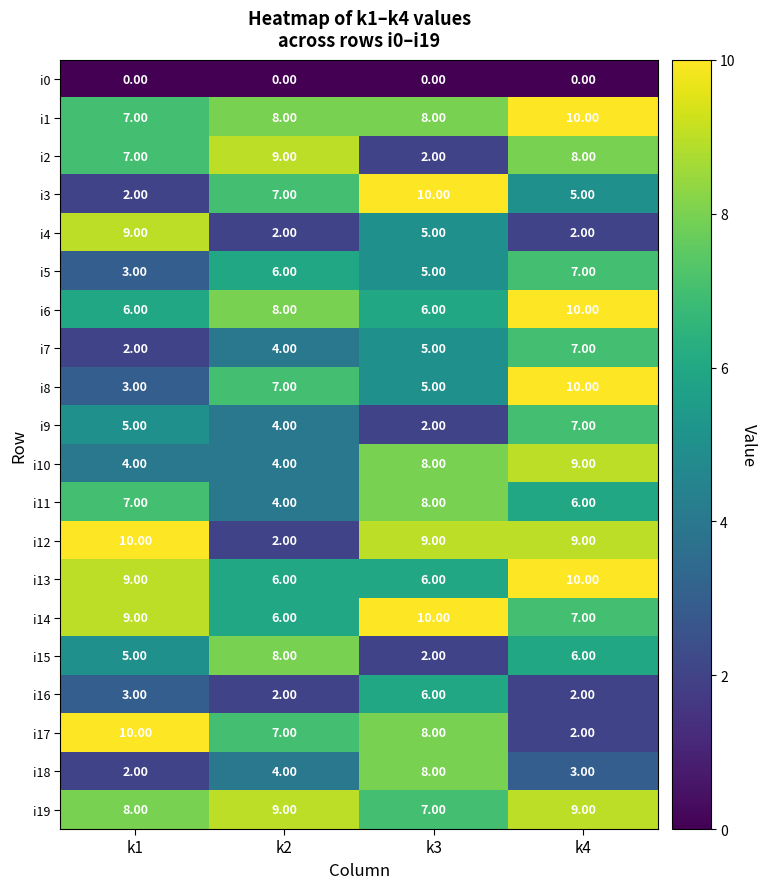

Rank the categories by i17 value from lowest to highest.

k4, k2, k3, k1